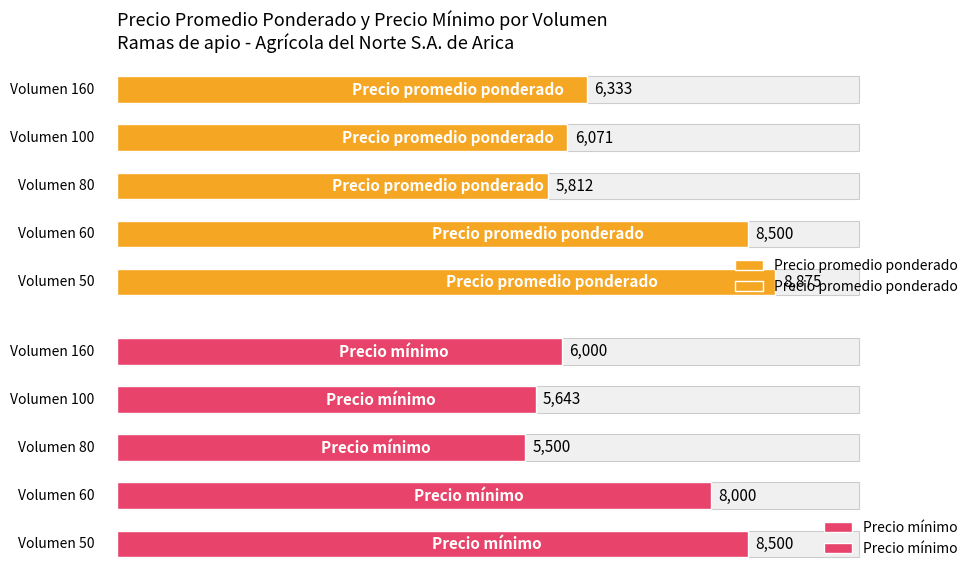

Rank the series by their maximum value, from lowest to highest.

Precio mínimo, Precio promedio ponderado